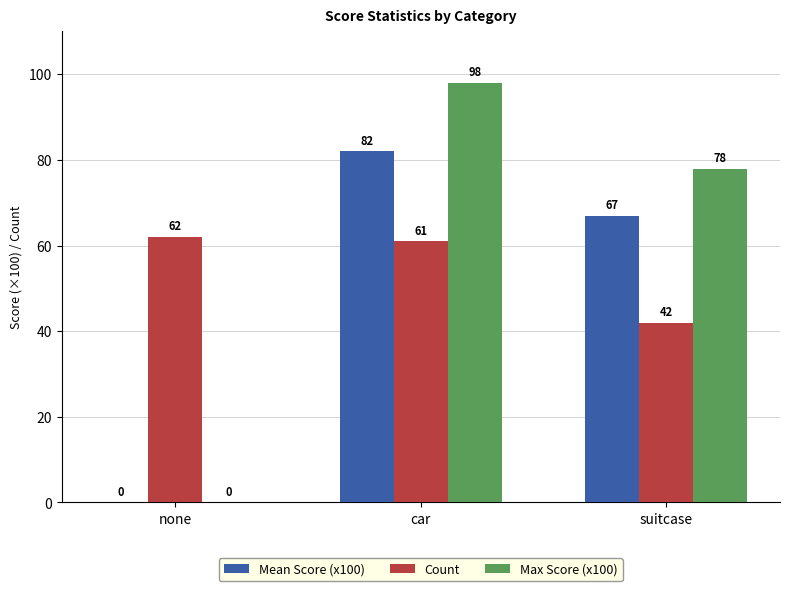

Which series changed the most between none and suitcase?

Max Score (x100)